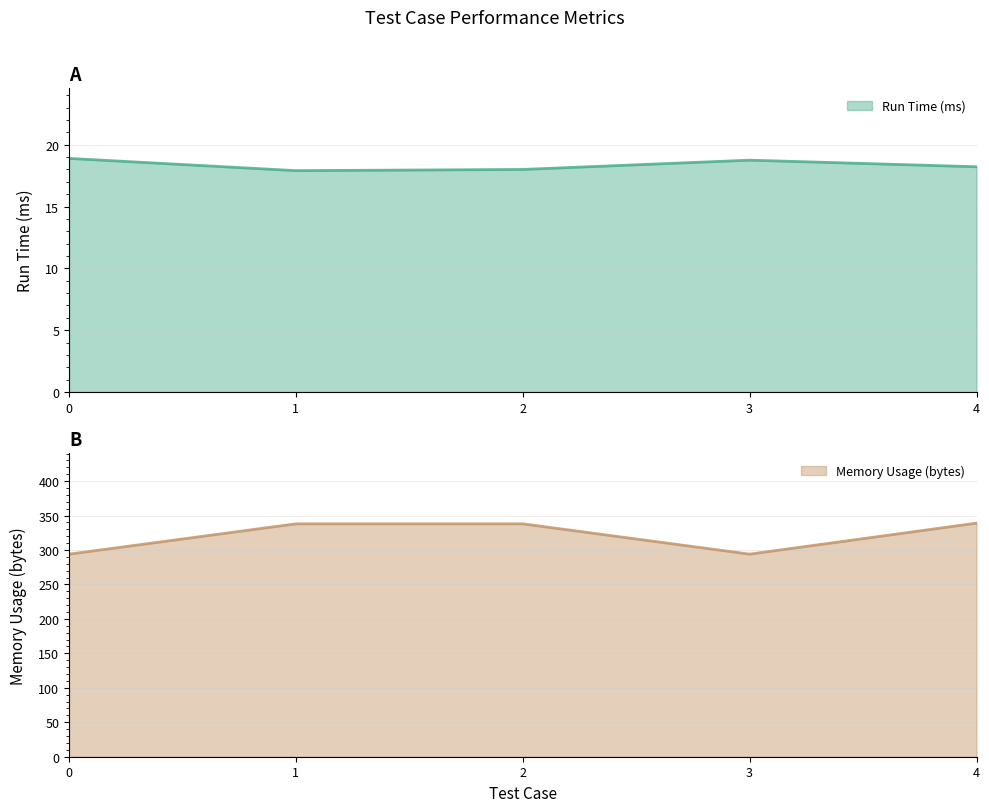

True or false: Memory Usage (bytes) and Run Time (ms) cross at least once.

False